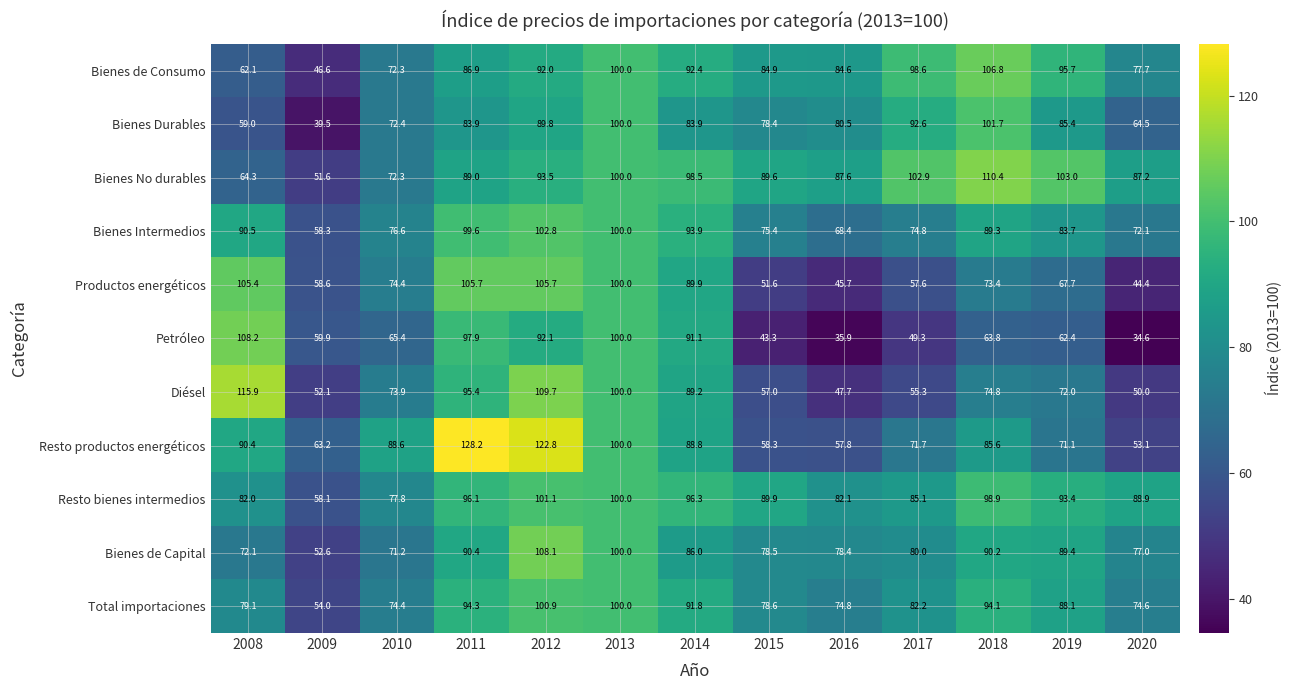

Which series changed the most between 2009 and 2017?

Bienes Durables